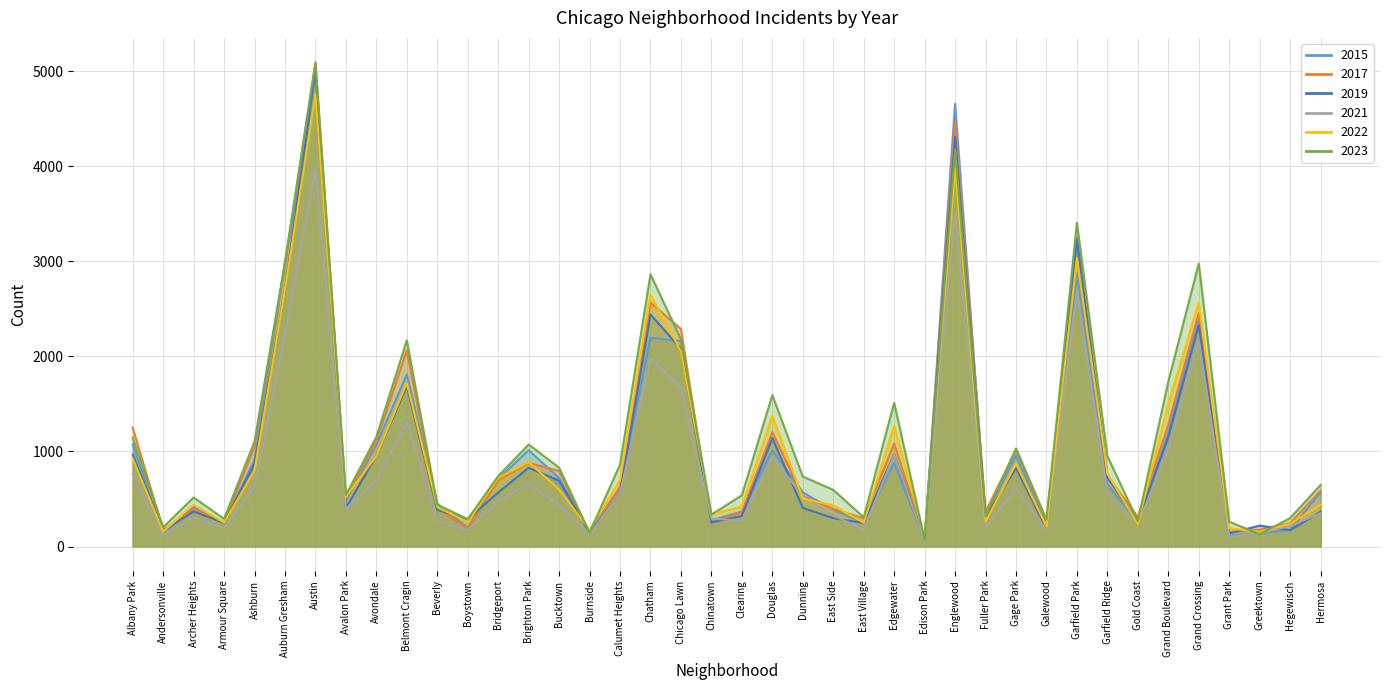

After their last crossing, which series has the higher values: 2017 or 2015?

2017